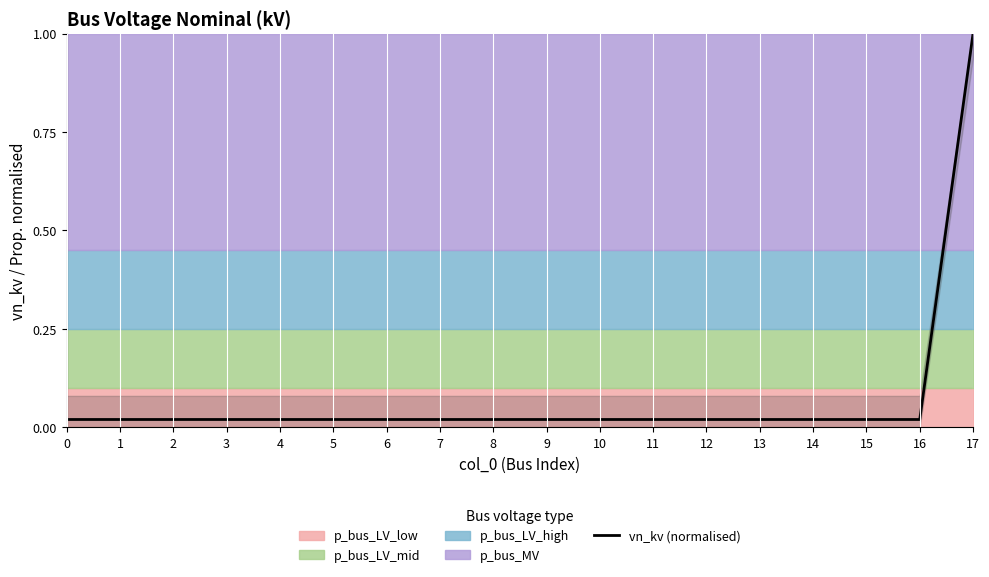

The value at 4 is 0.0. True or false?

False